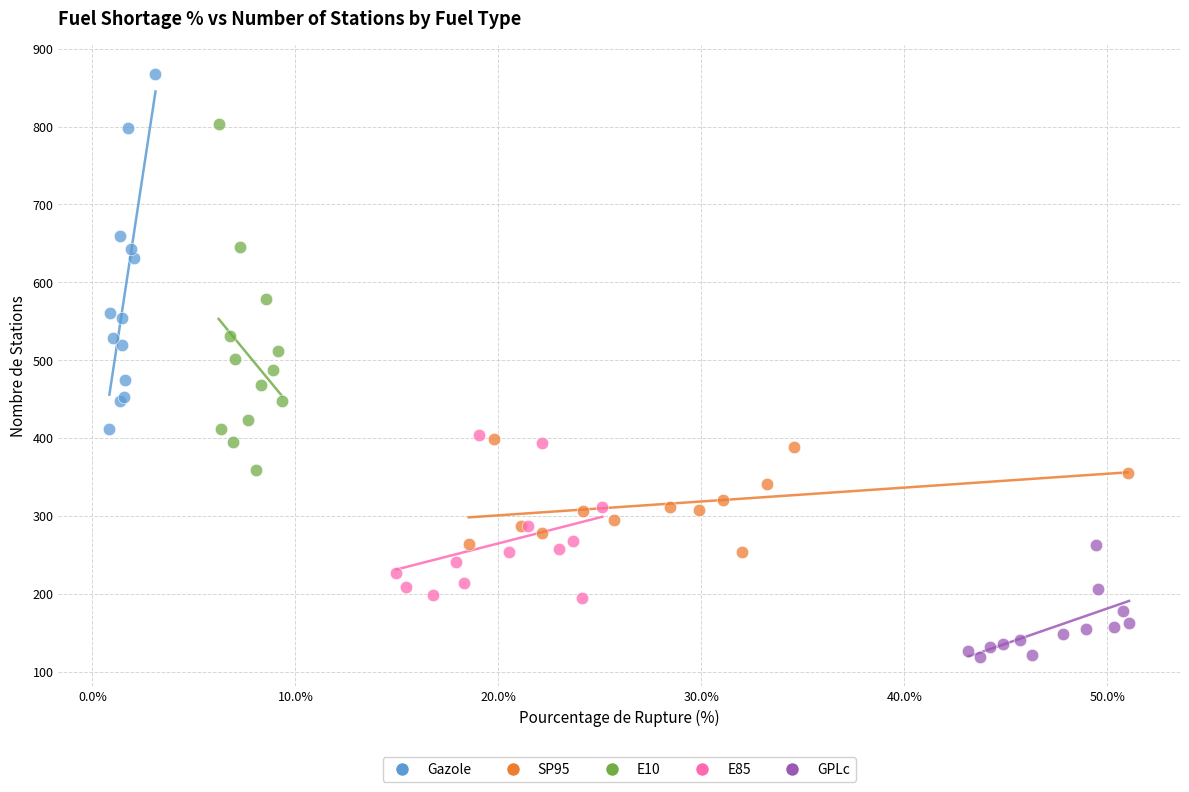

Which series contains the highest Y value?

Gazole